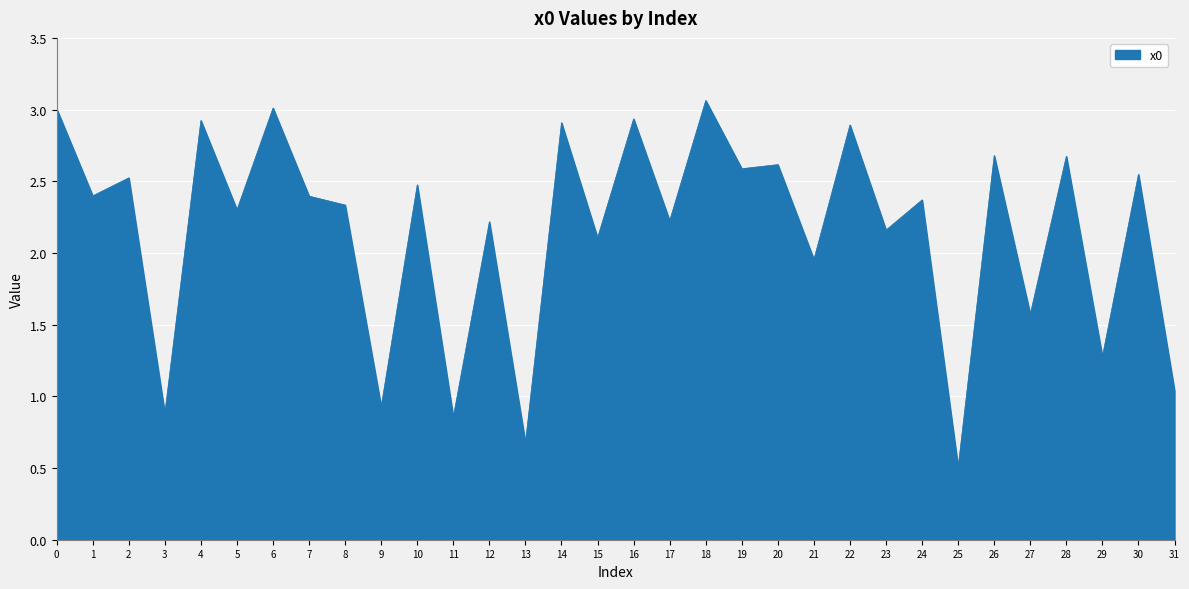

Which category has the lowest value across all series?

25